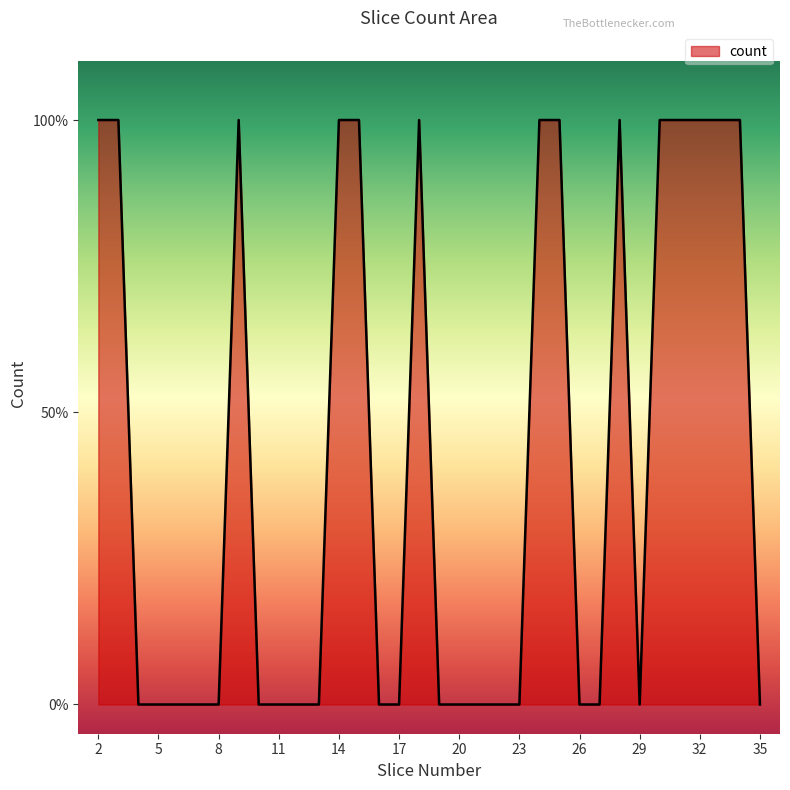

Which label corresponds to the largest value in the chart?

2